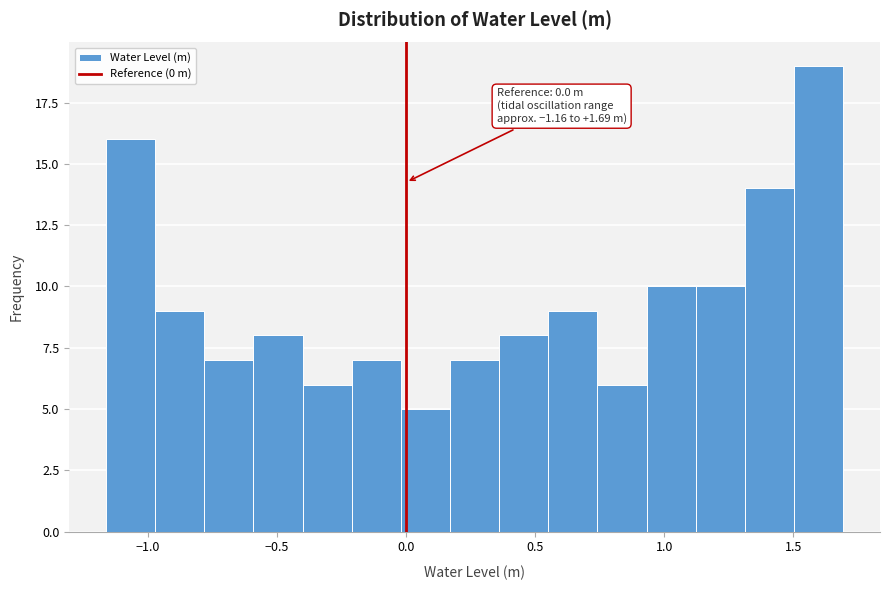

Read against the x-axis, roughly where is the centre of the tallest bar?

1.60